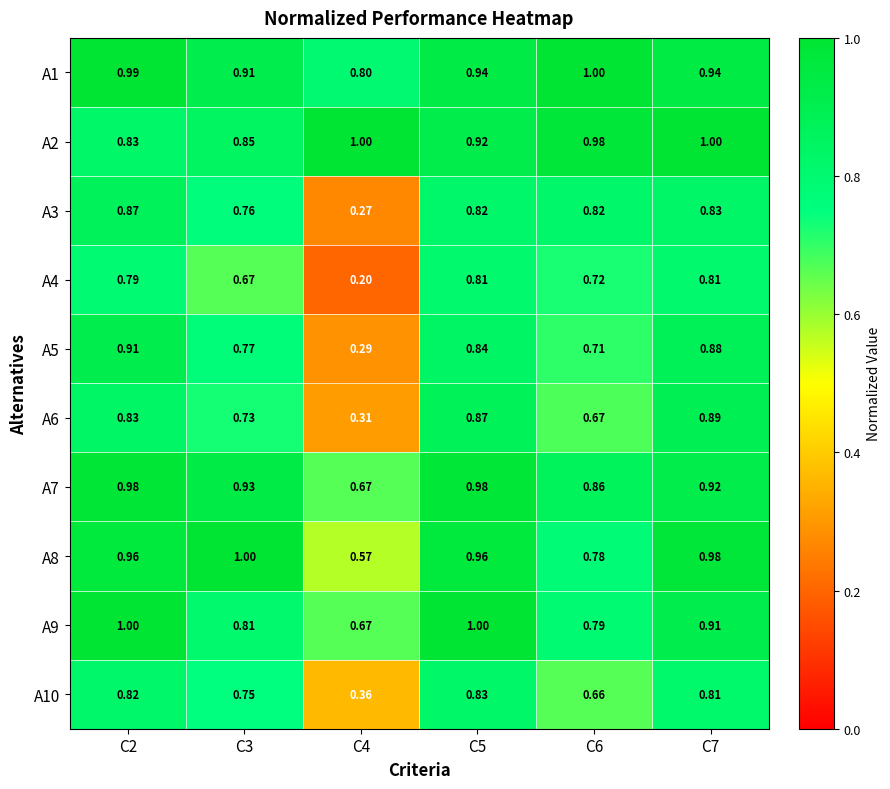

Count the number of data series in this chart.

10